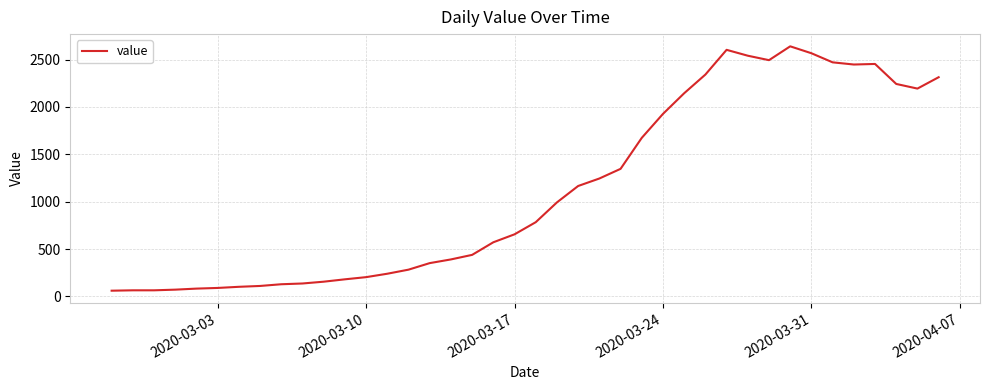

What is the smallest value displayed?

61